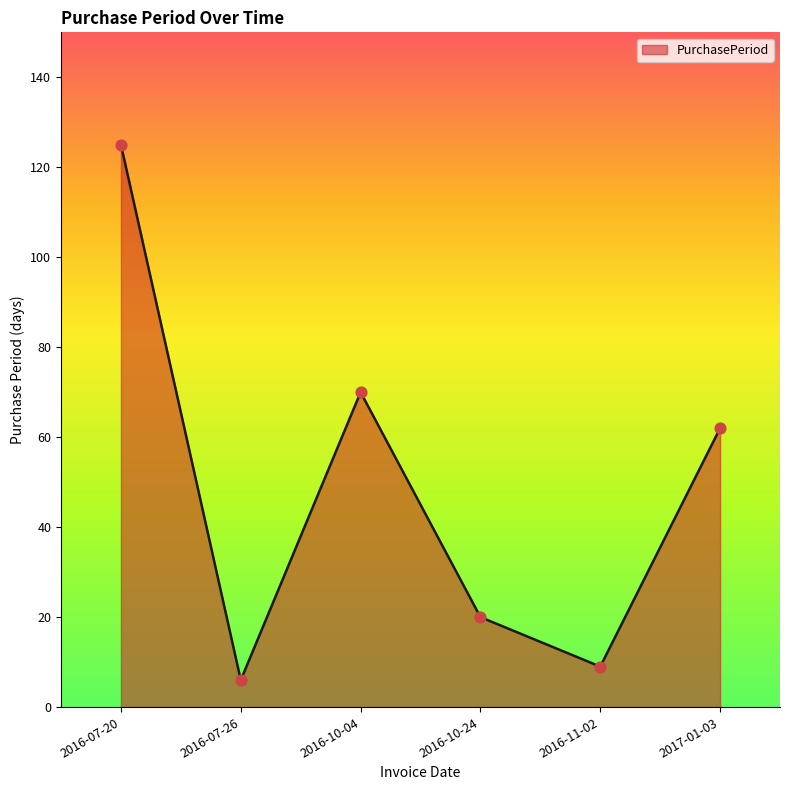

Between 2016-11-02 and 2016-10-24, which is larger?

2016-10-24